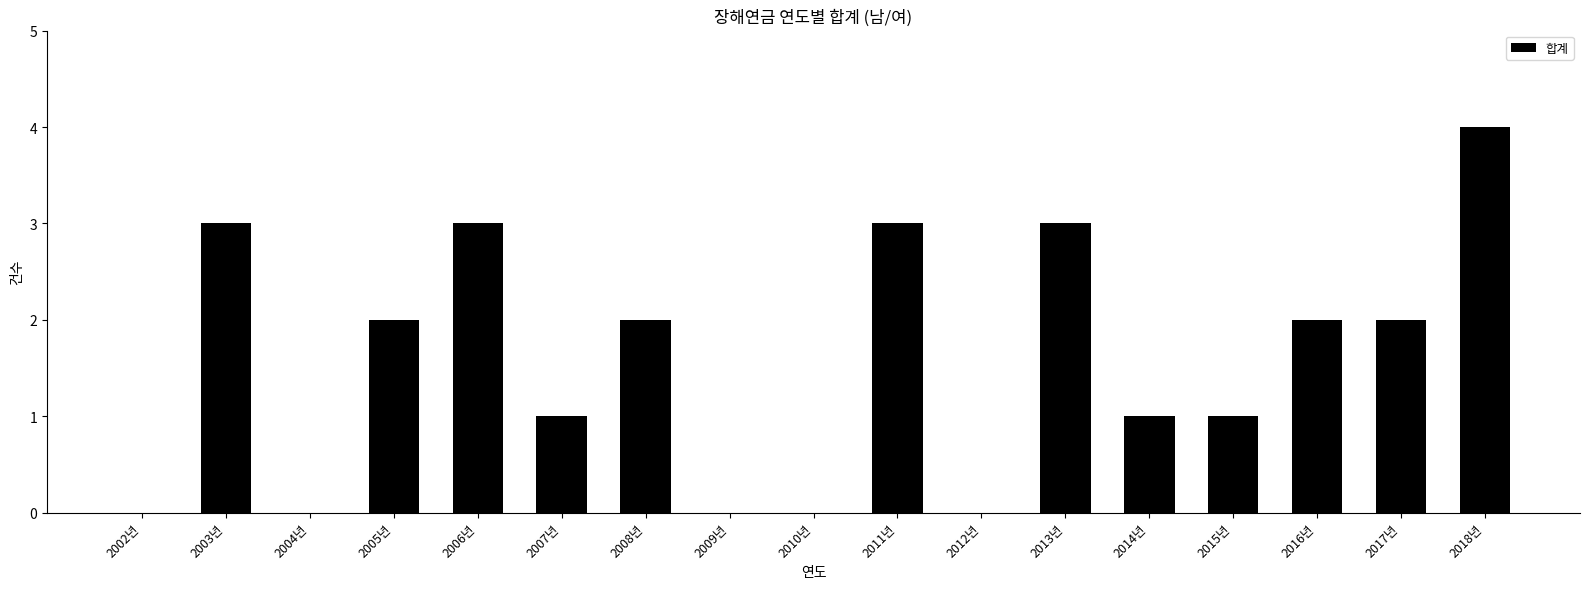

Which label corresponds to the largest value in the chart?

2018년